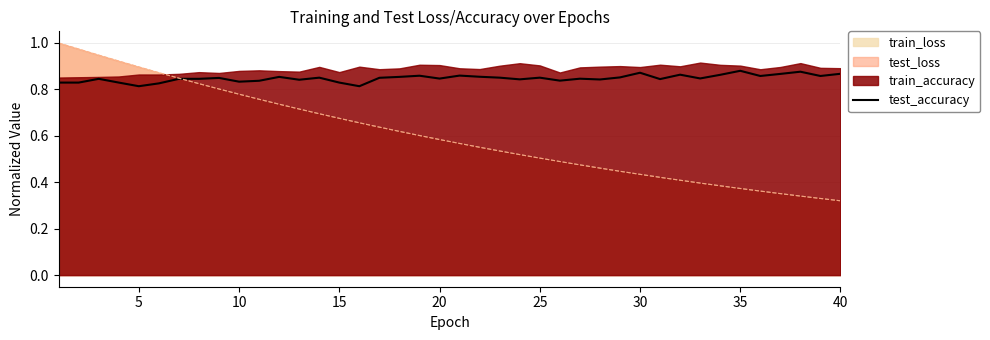

The value of train_loss at 20 is 0.2. True or false?

False